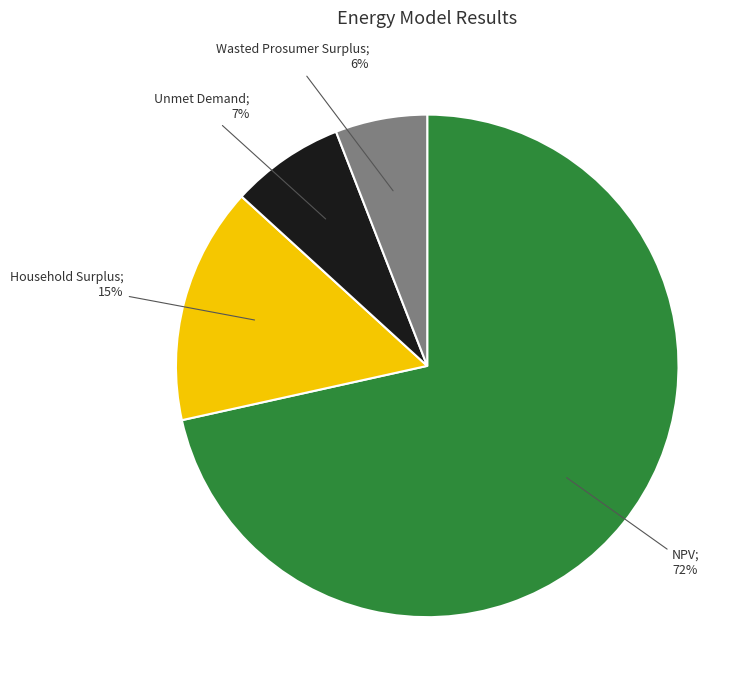

Is there any slice that represents more than half of the pie?

Yes